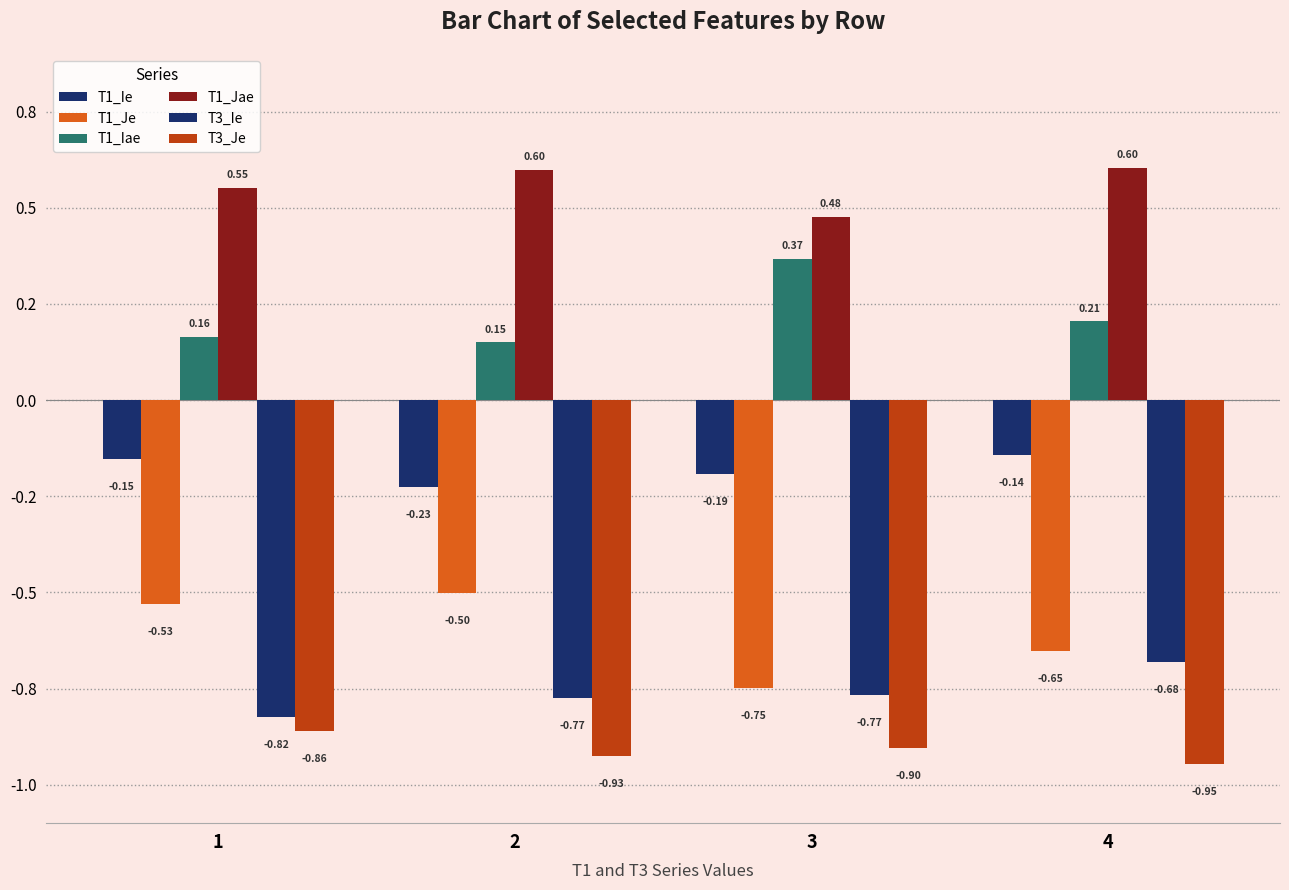

How many groups of bars are there?

4